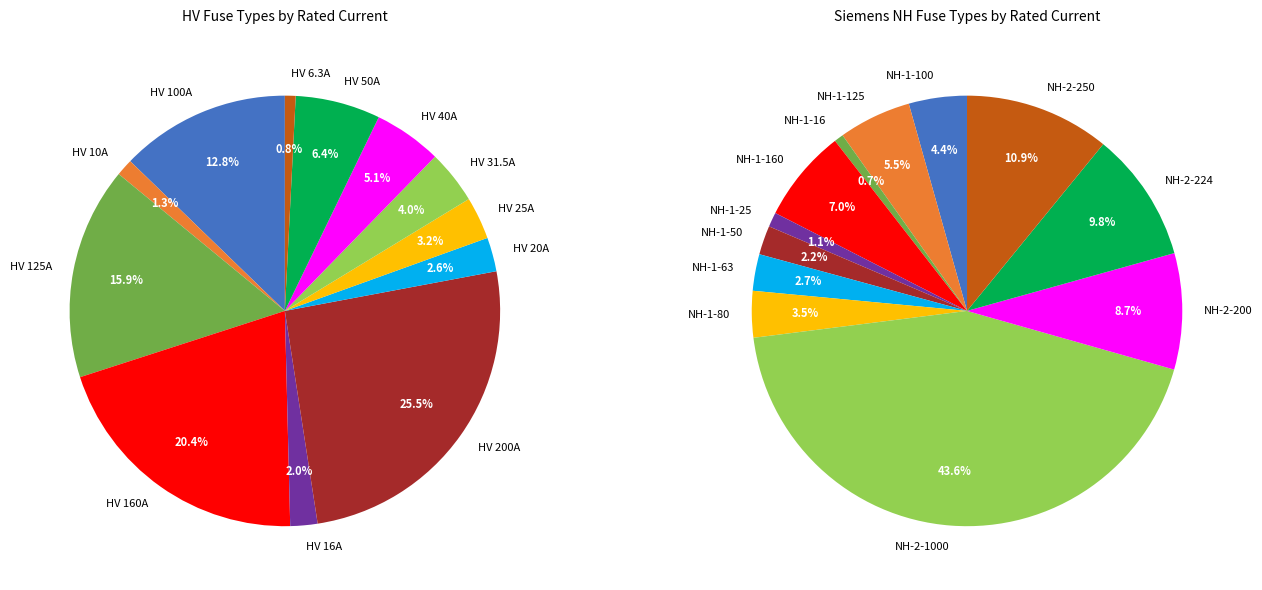

Is HV 6.3A the majority of the pie?

No